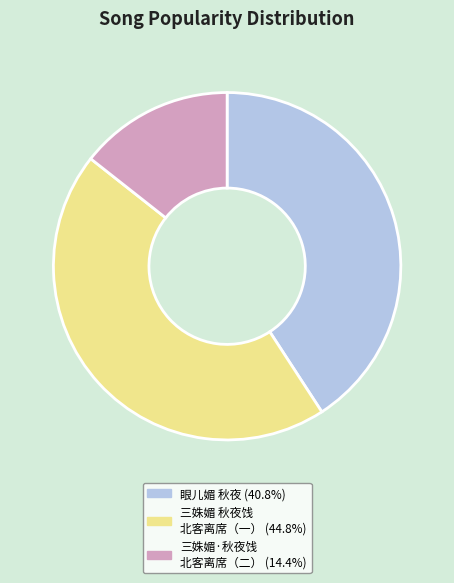

Is there any slice that represents more than half of the pie?

No